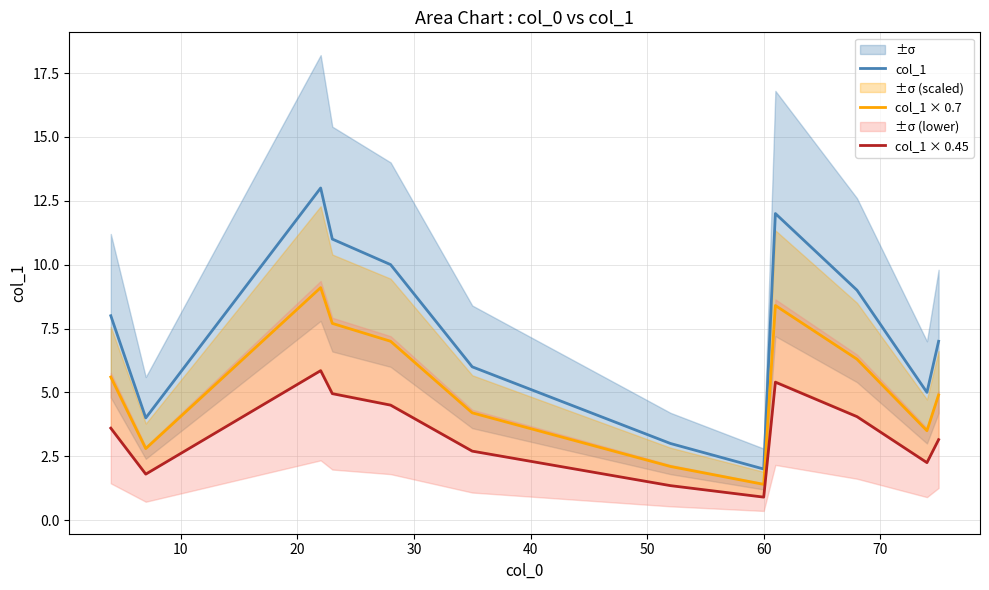

True or false: col_1 and col_1 × 0.45 cross at least once.

False